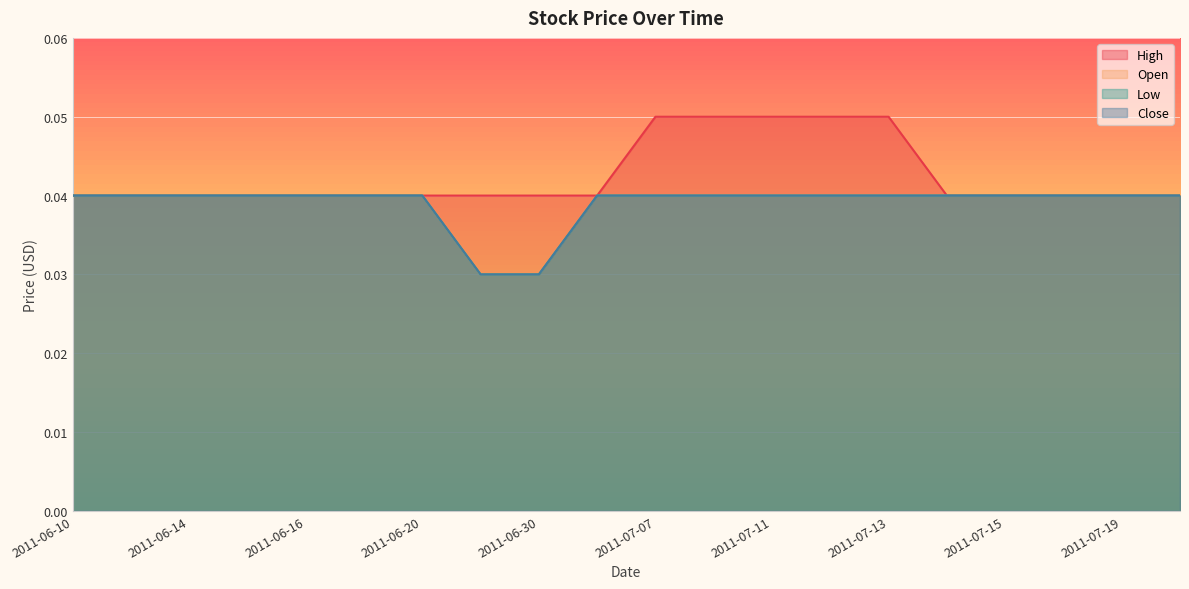

Which series has the largest total across all categories?

High